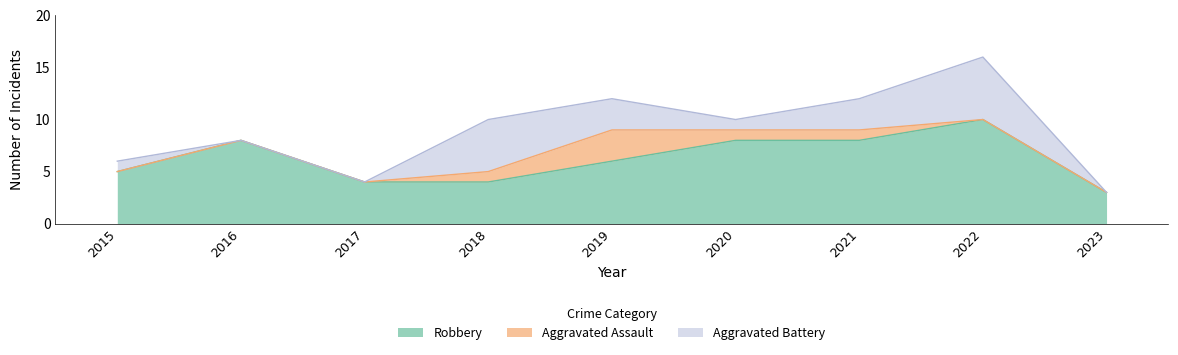

The value of Robbery at 2023 is 3. True or false?

True